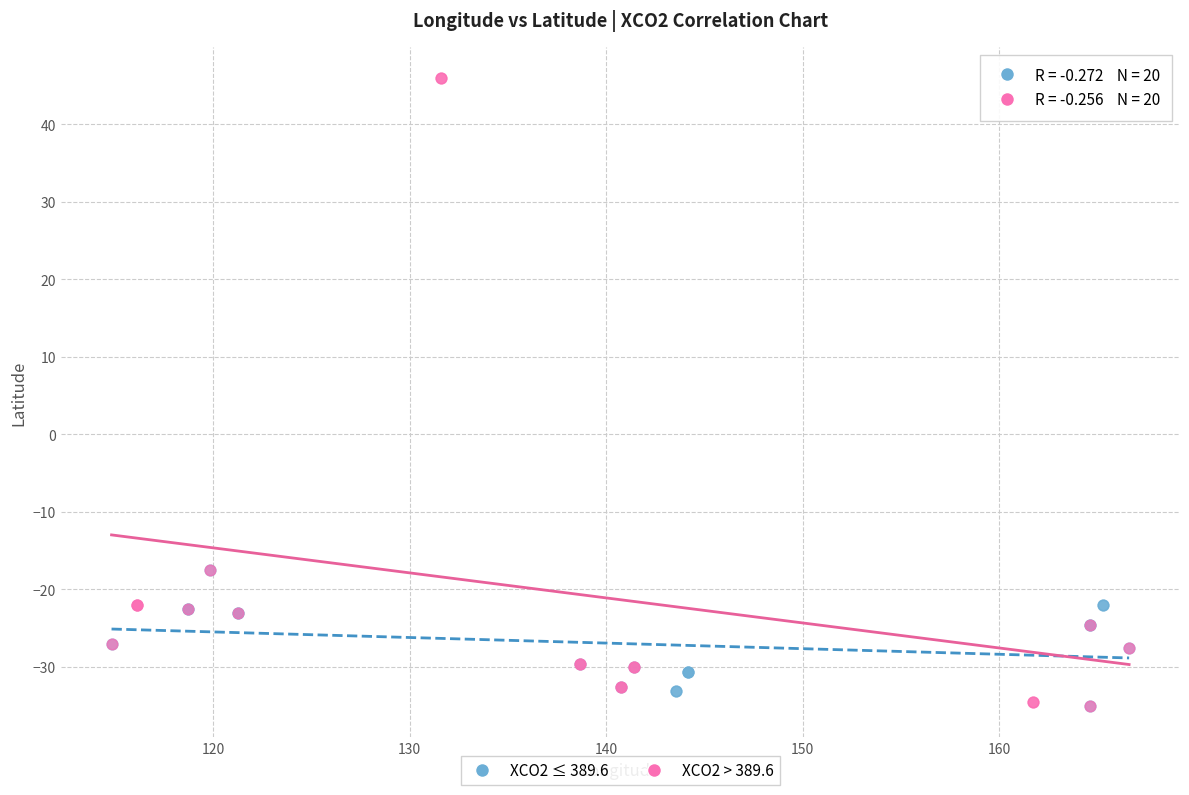

Which series reaches the maximum Y coordinate?

XCO2 > 389.6